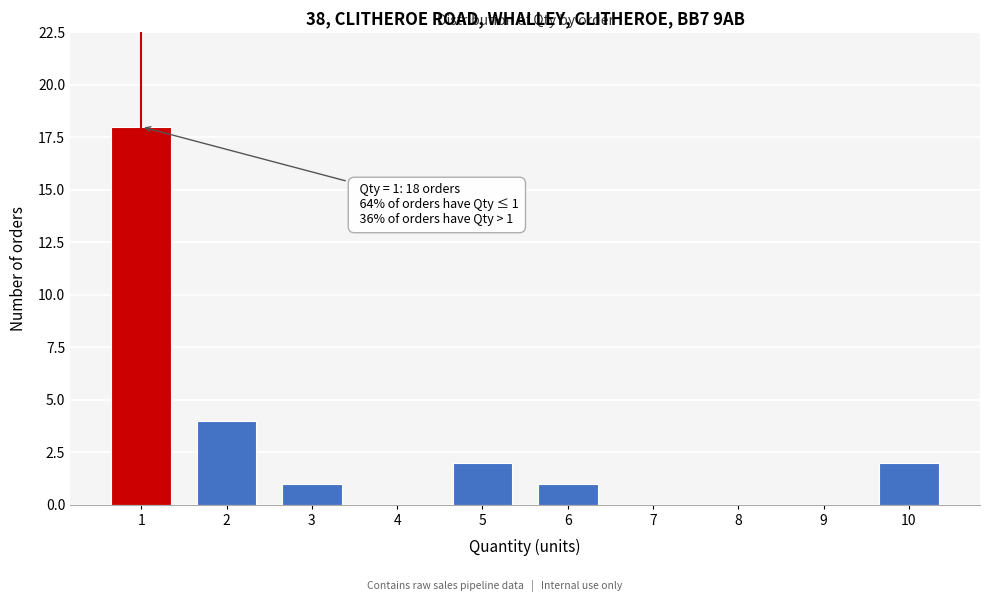

Reading left to right, list all the values displayed in this chart.

1=18	2=4	3=1	4=0	5=2	6=1	7=0	8=0	9=0	10=2